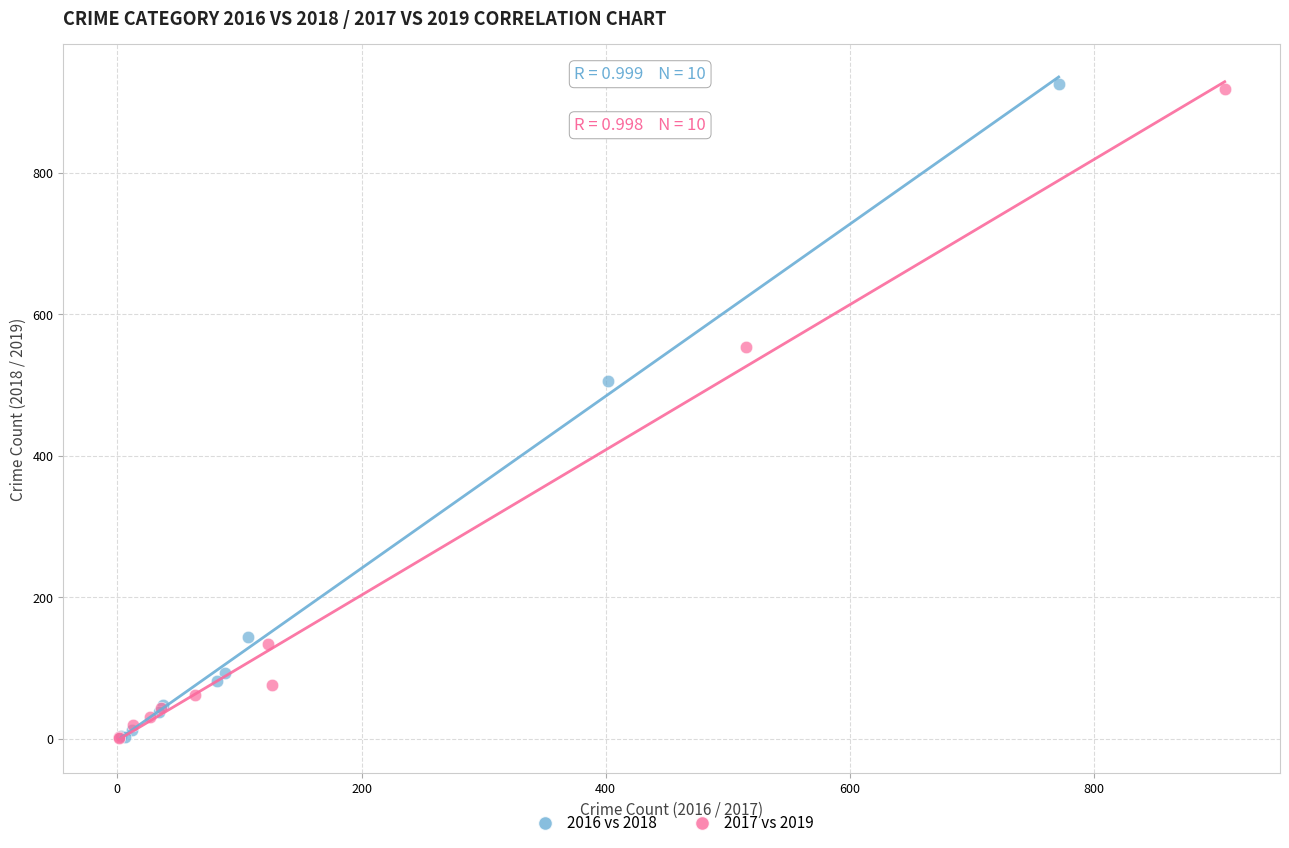

Which series has the largest Y range (max minus min)?

2016 vs 2018